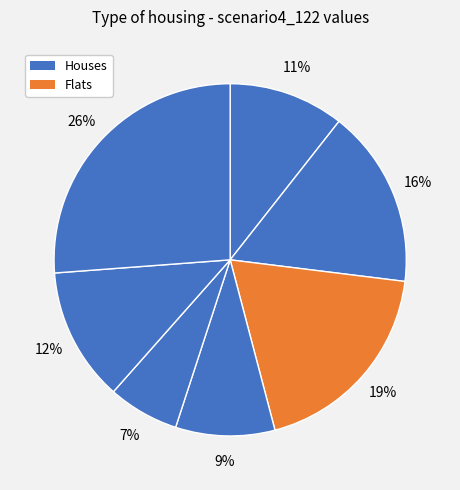

How many slices are in this pie chart?

7